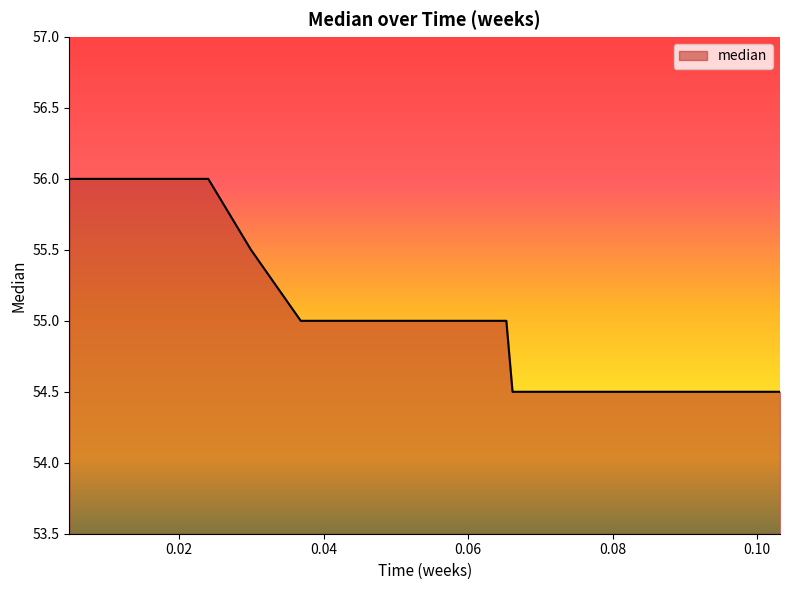

What is the difference between the maximum and minimum values?

1.5